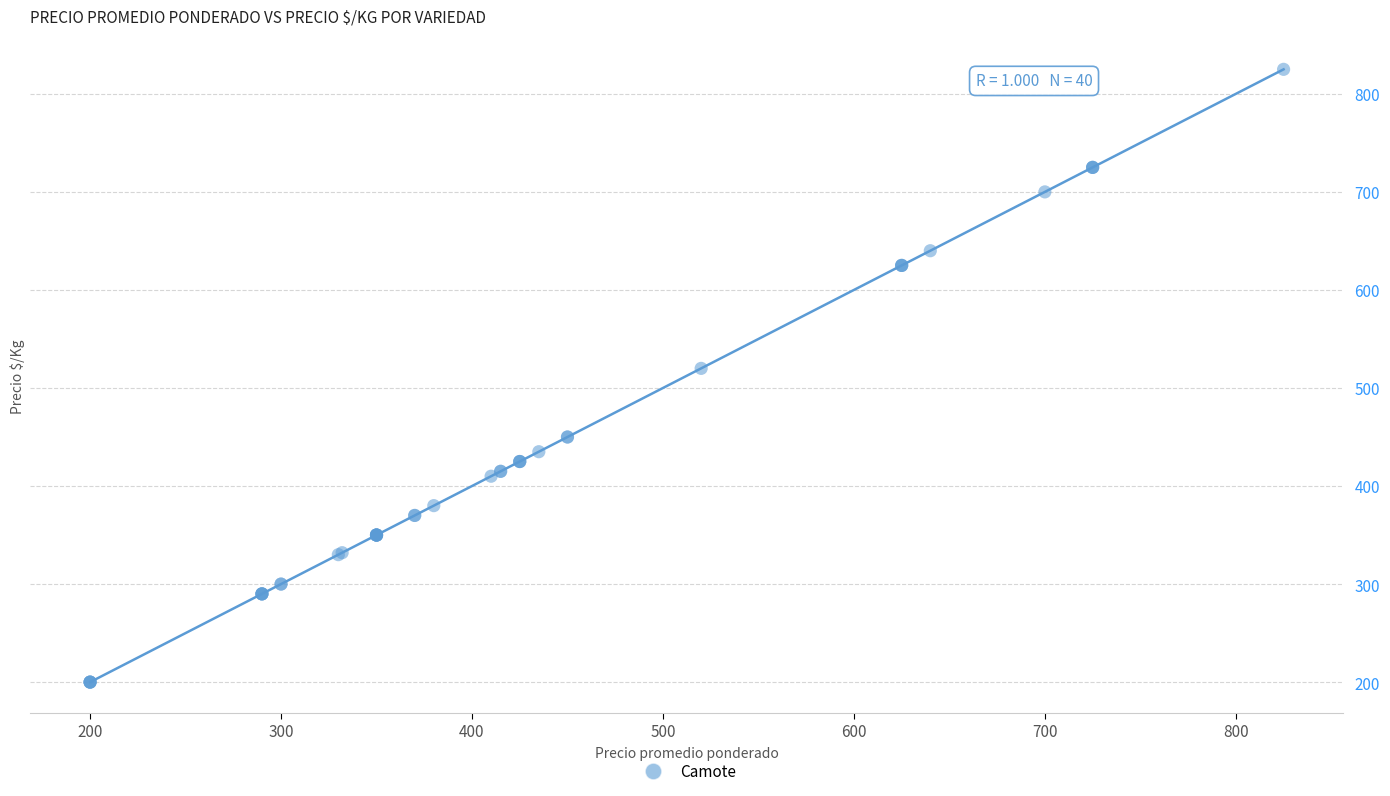

What Y value in the scatter plot is closest to 512?

520